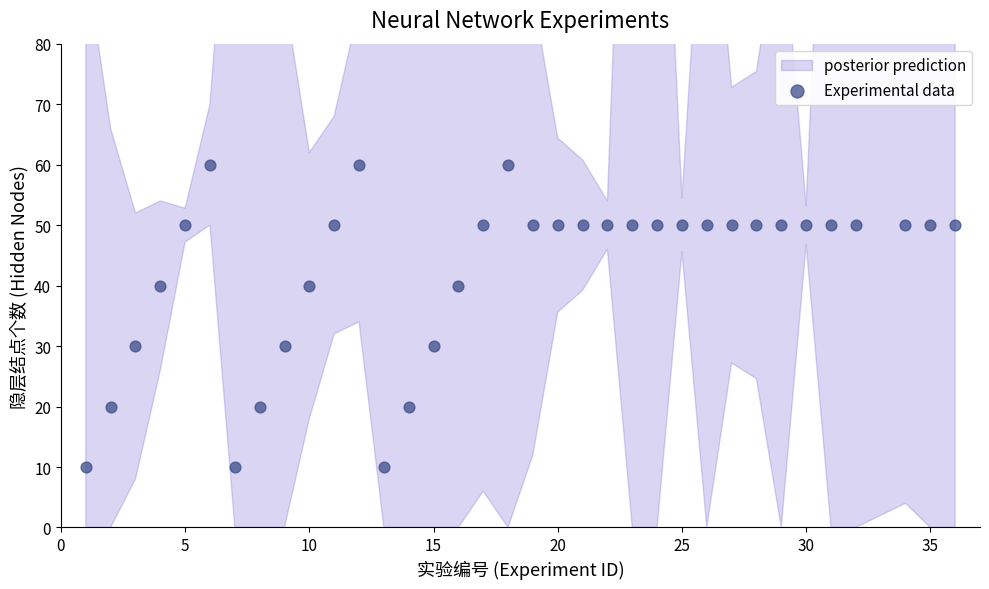

What is the range of Y values (max minus min)?

50